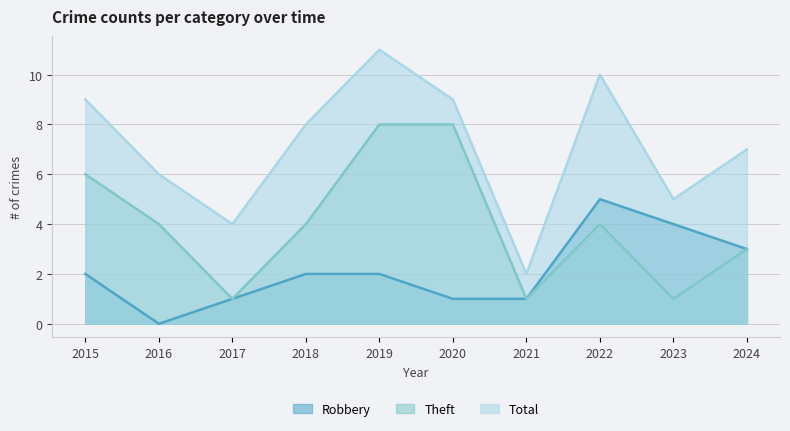

True or false: Robbery has a value of 2 at 2017.

False